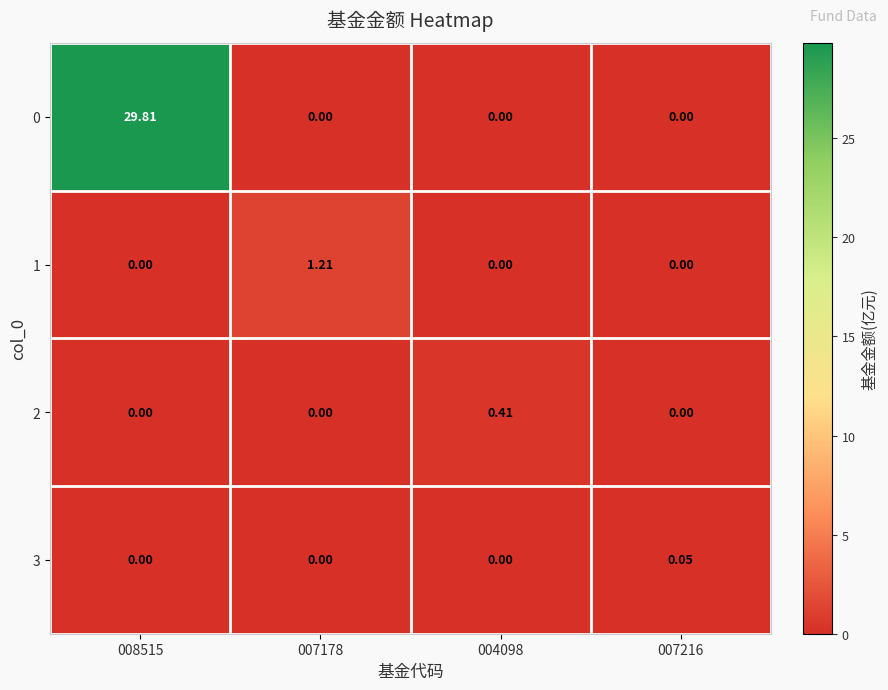

What is the total value across all series at 007178?

1.2